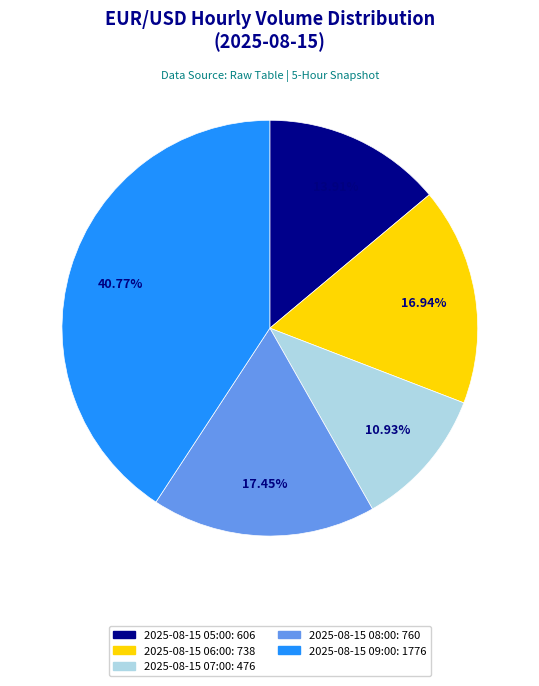

Is 2025-08-15 07:00 the majority of the pie?

No